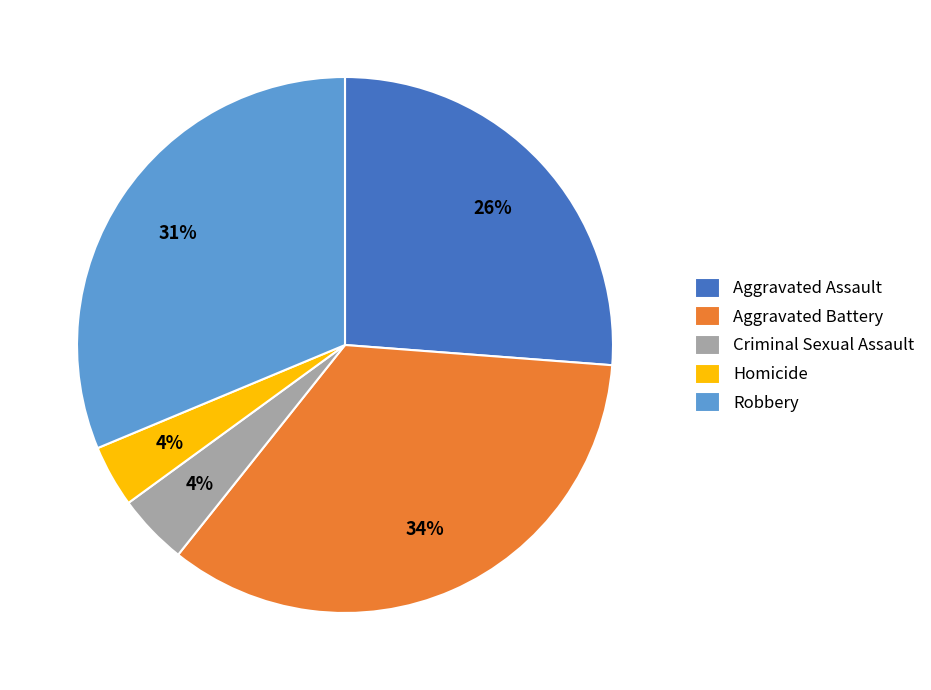

Do Robbery and Aggravated Assault together represent more than half of the pie?

Yes